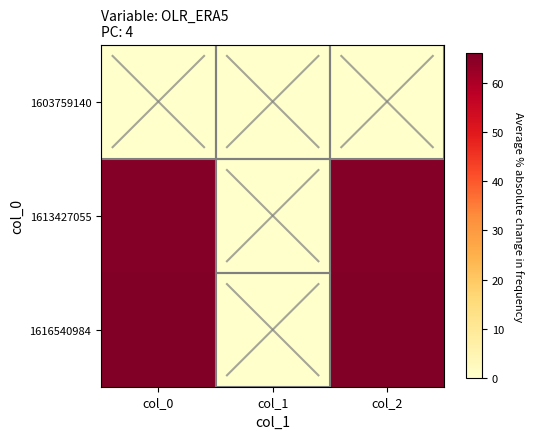

Which series has the widest spread of values?

1616540984